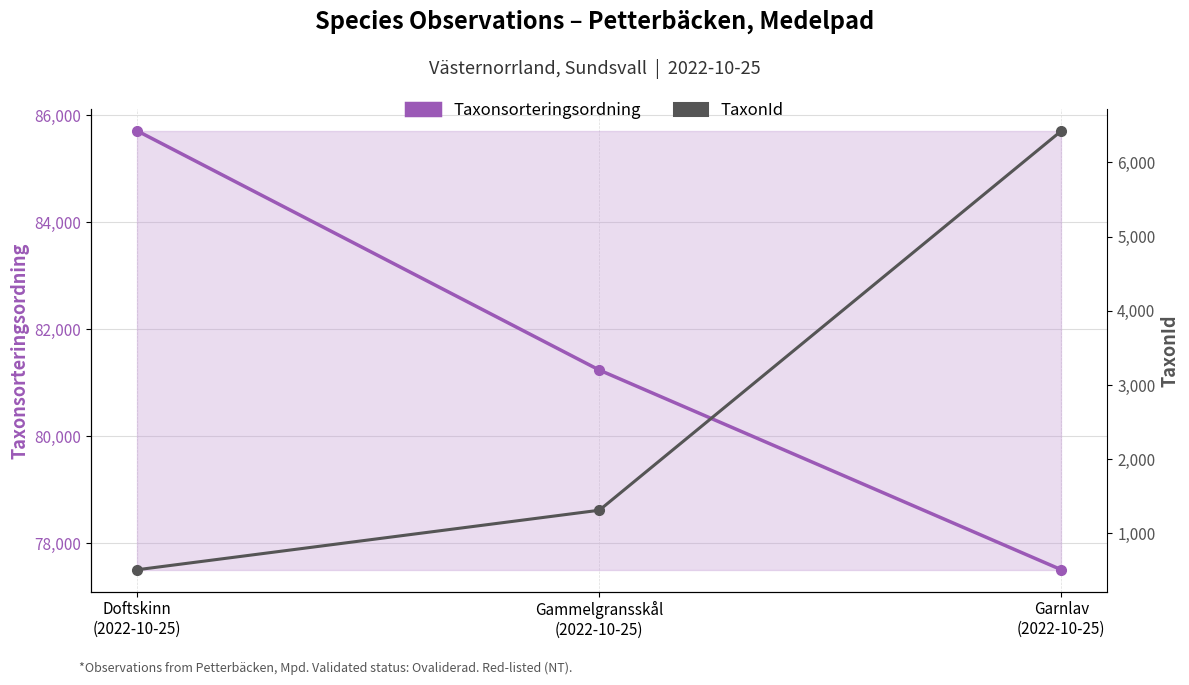

At which category is the sum across all series the highest?

Doftskinn
(2022-10-25)